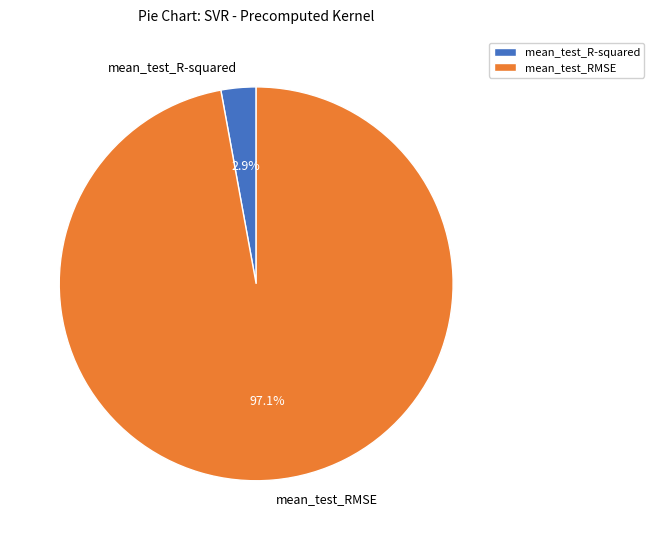

What is the smallest slice in the pie chart?

mean_test_R-squared